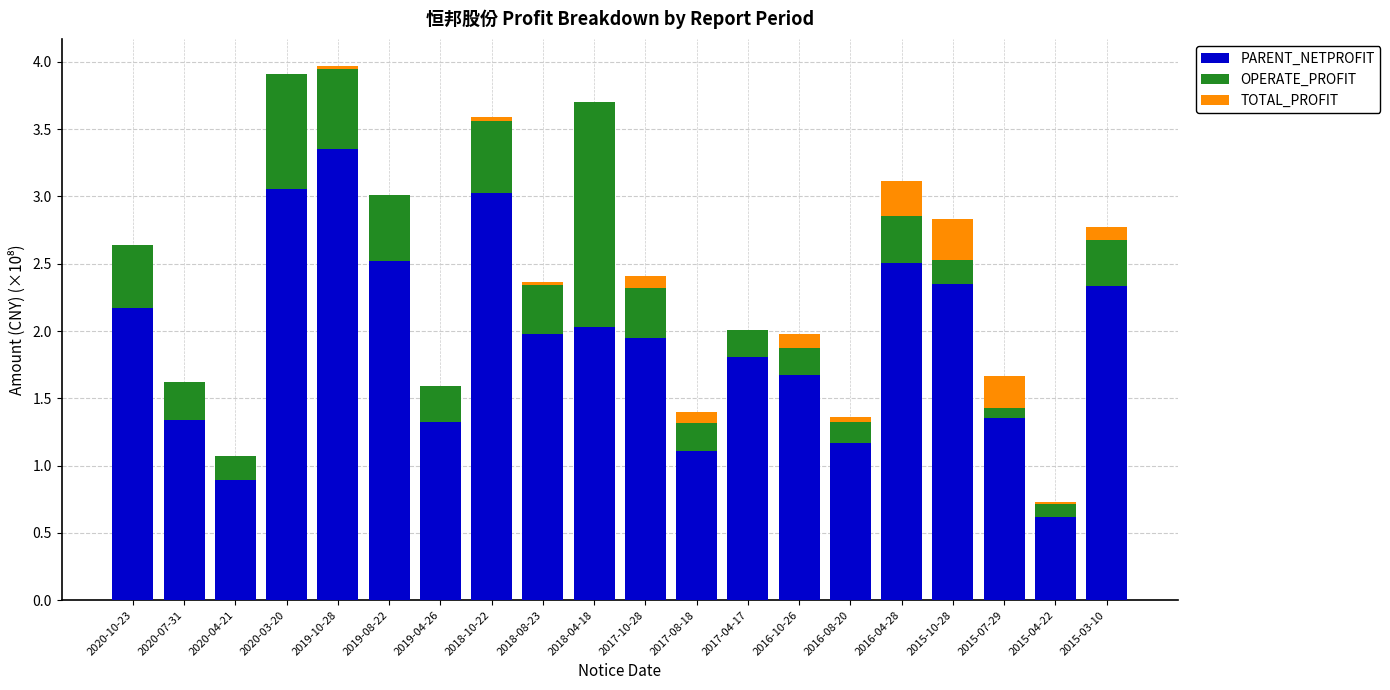

At which label does PARENT_NETPROFIT first exceed 1?

2020-10-23